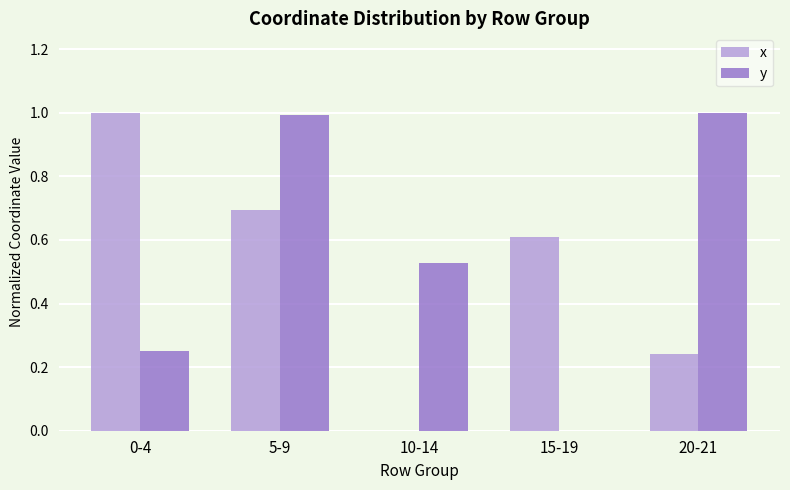

Are the bars grouped side by side (vs. stacked)?

Yes